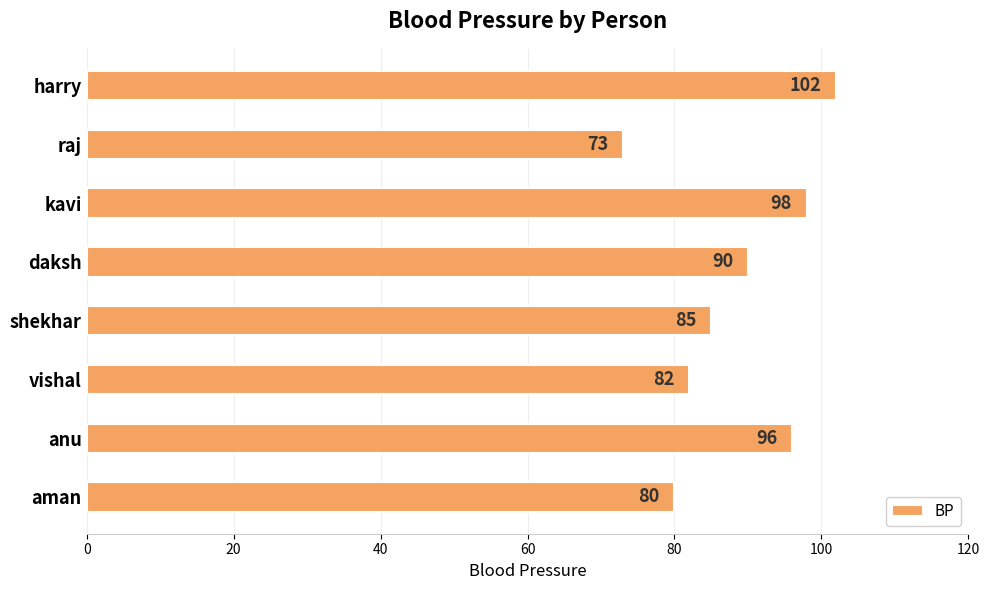

Are the bars grouped side by side (vs. stacked)?

No